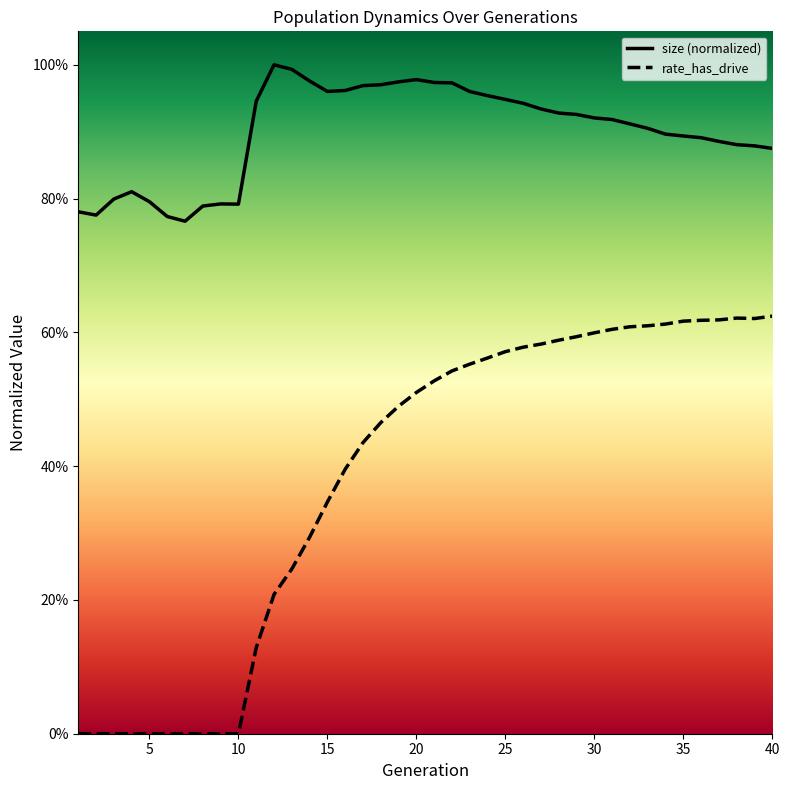

What are all the series names shown in the legend?

size, rate_has_drive